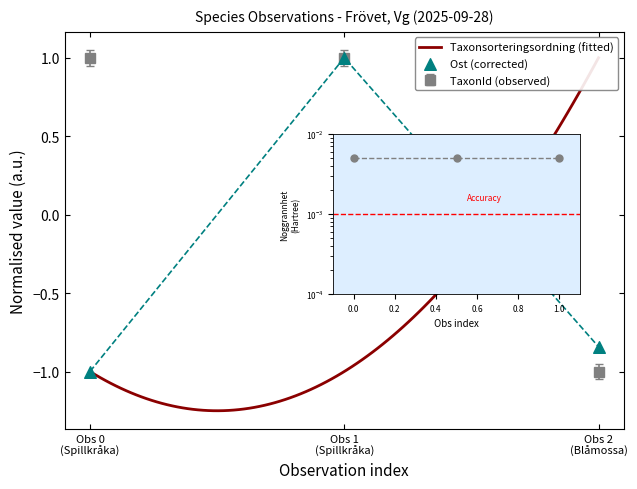

Is the value of Taxonsorteringsordning at Obs 1 (Spillkråka) greater than the value of Ost at Obs 1 (Spillkråka)?

No